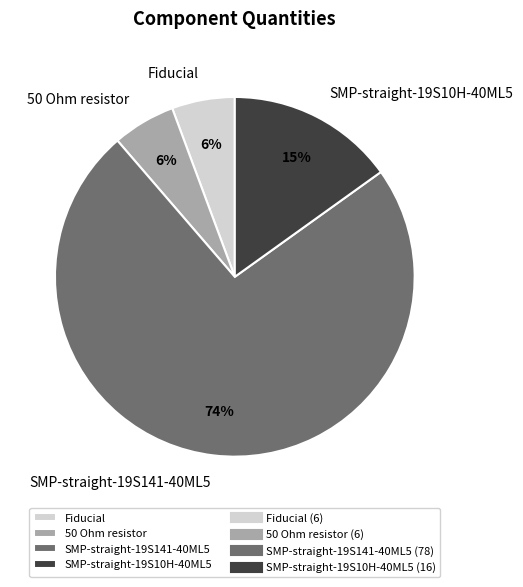

Combined, do 50 Ohm resistor and SMP-straight-19S141-40ML5 account for over 50%?

Yes